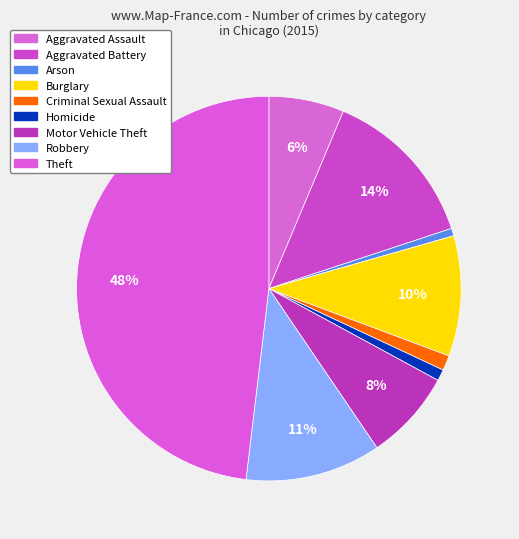

Does Aggravated Battery represent more than half of the total?

No